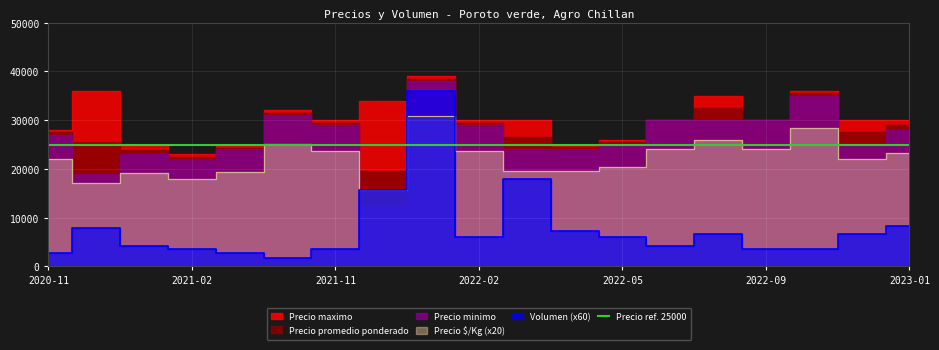

Where is the first local maximum for Precio maximo?

2020-12